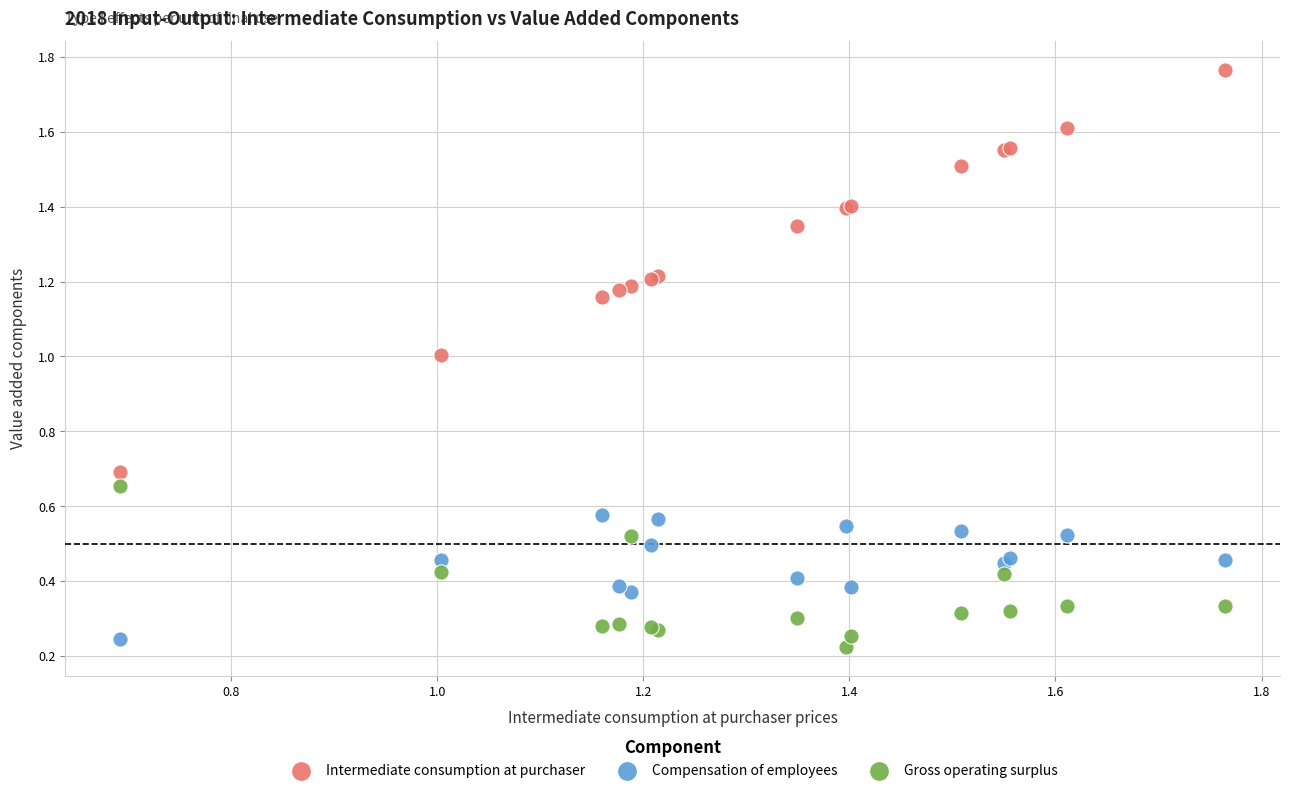

Which series has the widest spread of Y values?

Intermediate consumption at purchaser